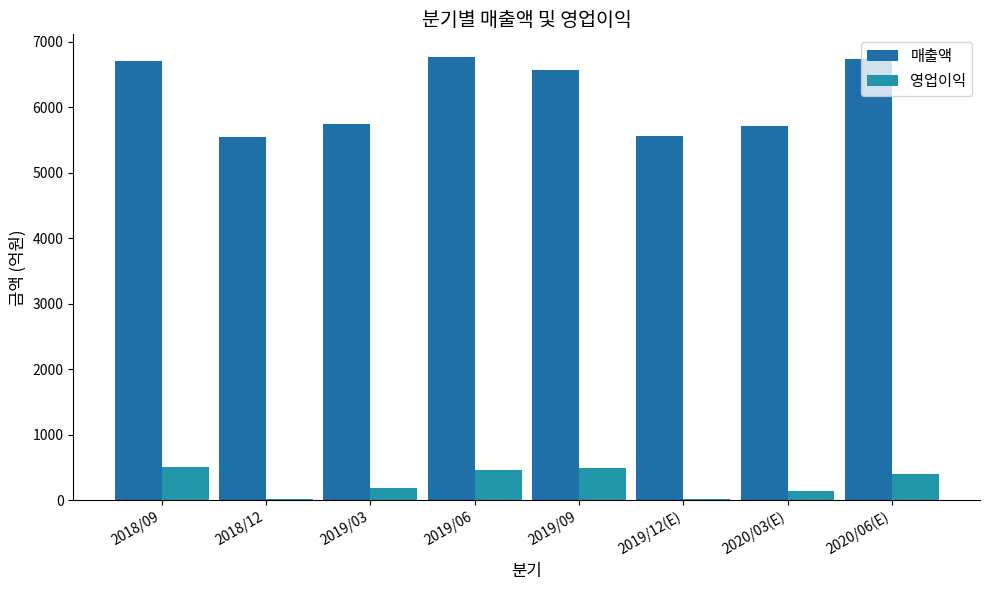

Count the number of data series in this chart.

2